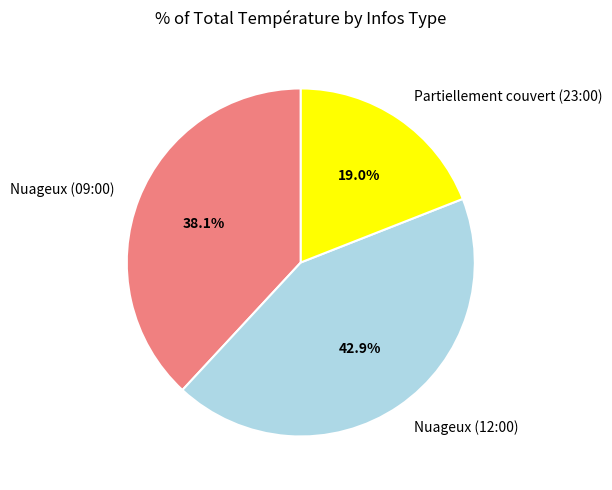

Is it true that Nuageux (09:00) is 38% of the pie?

True